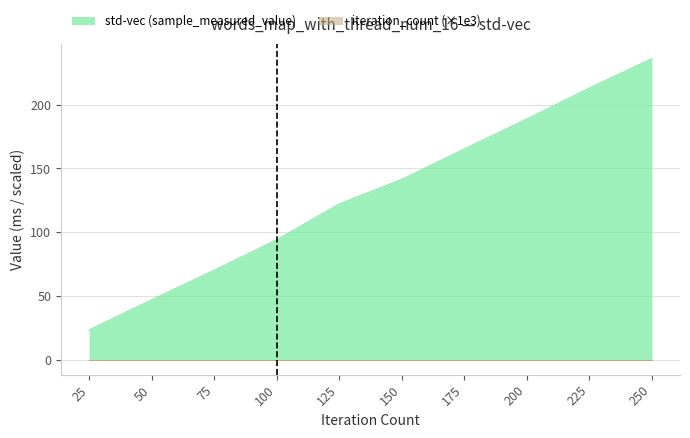

Between 25 and 200, which series saw the biggest shift?

std-vec (sample_measured_value)